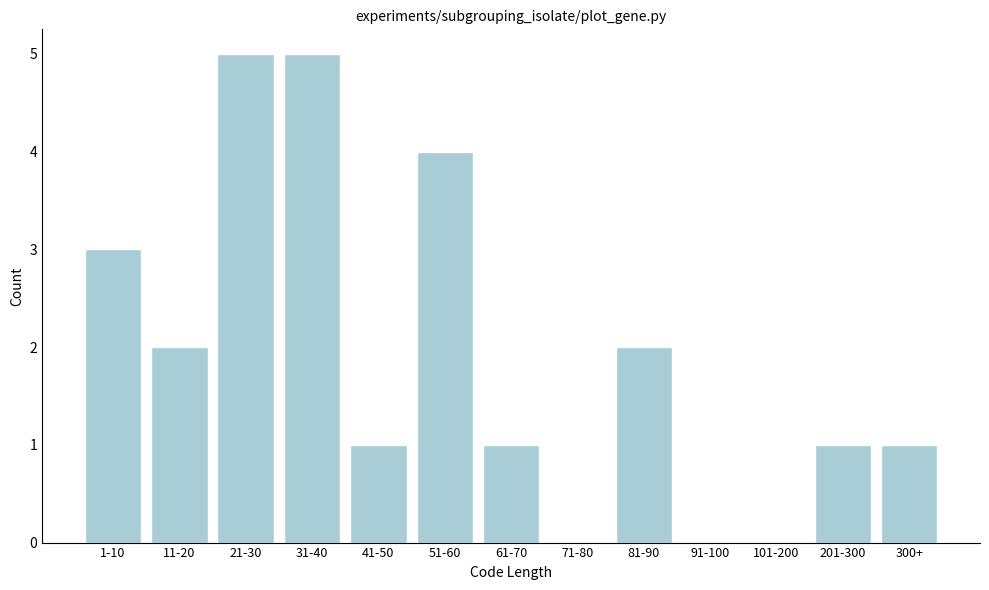

Reading left to right, extract all data points from this chart.

1-10=3	11-20=2	21-30=5	31-40=5	41-50=1	51-60=4	61-70=1	71-80=0	81-90=2	91-100=0	101-200=0	201-300=1	300+=1